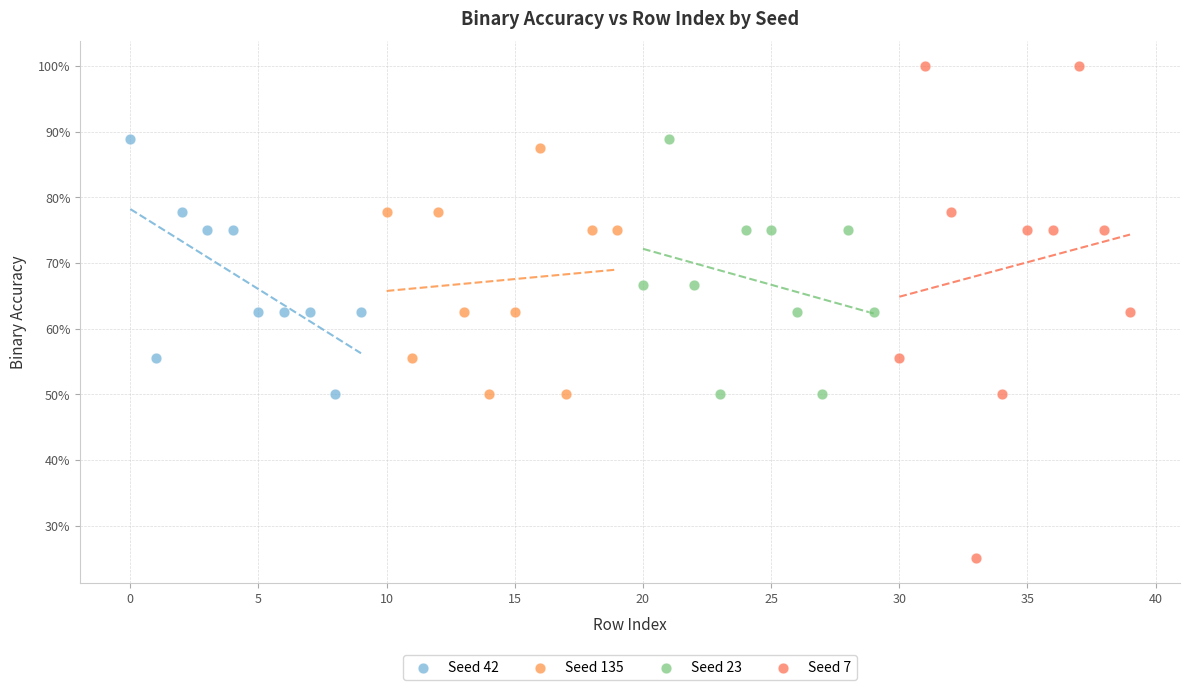

What are all the series names shown in the legend?

Seed 42, Seed 135, Seed 23, Seed 7